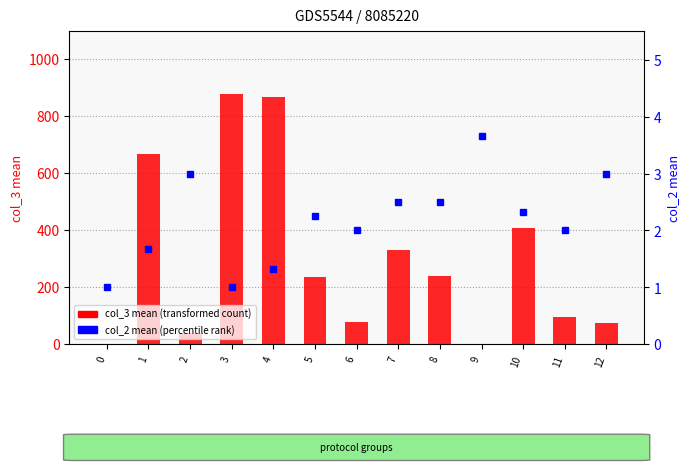

List the series in order of their peak value, lowest first.

col_2 mean (percentile rank), col_3 mean (transformed count)